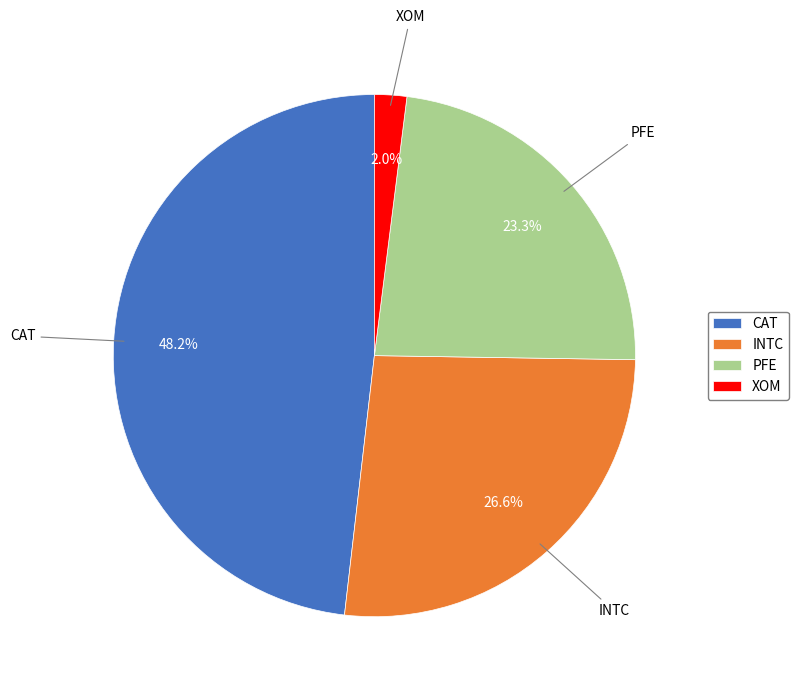

To the nearest percent, what portion does PFE represent?

23%